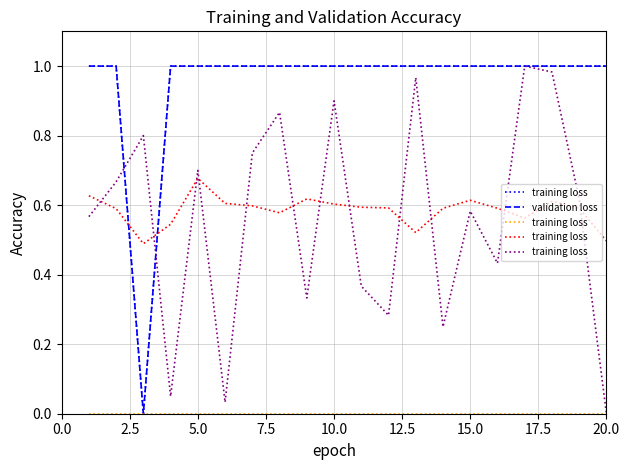

Which series has the largest range (max minus min)?

training loss